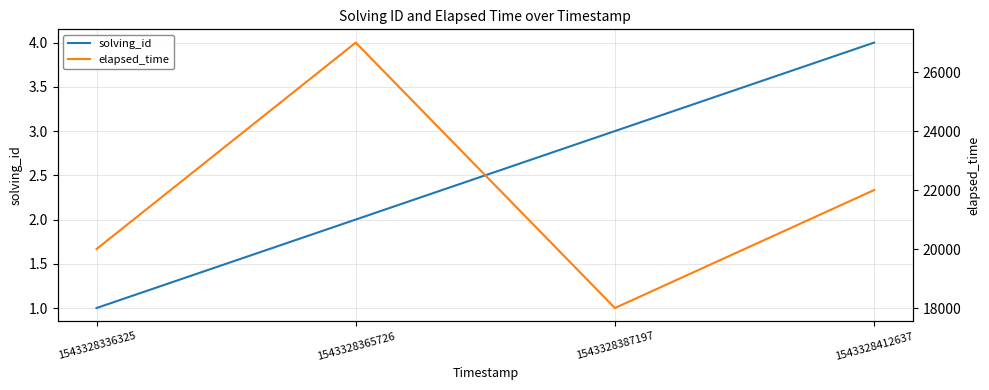

What are all the series names shown in the legend?

solving_id, elapsed_time